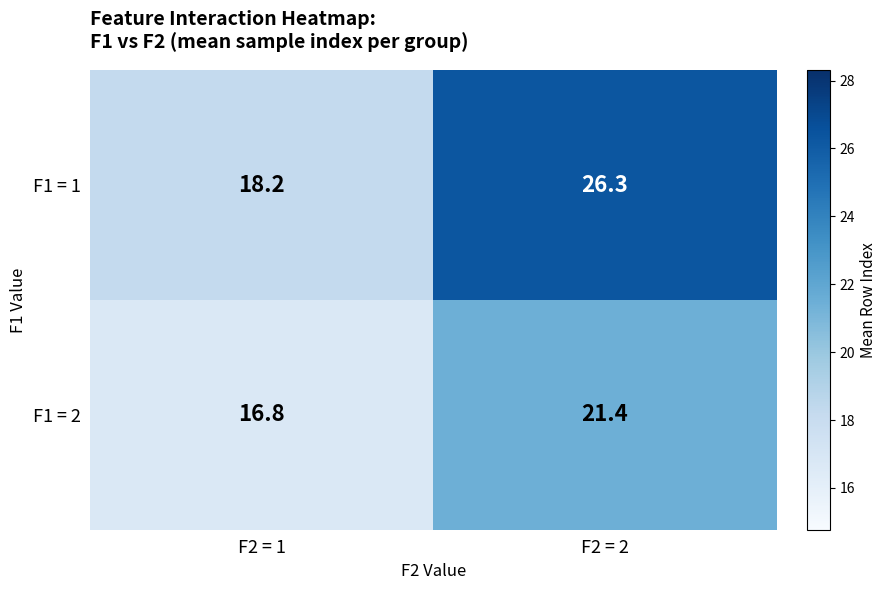

Reading right to left, extract all data points from this chart.

F1 = 1: F2 = 2=26.3	F2 = 1=18.2
F1 = 2: F2 = 2=21.4	F2 = 1=16.8